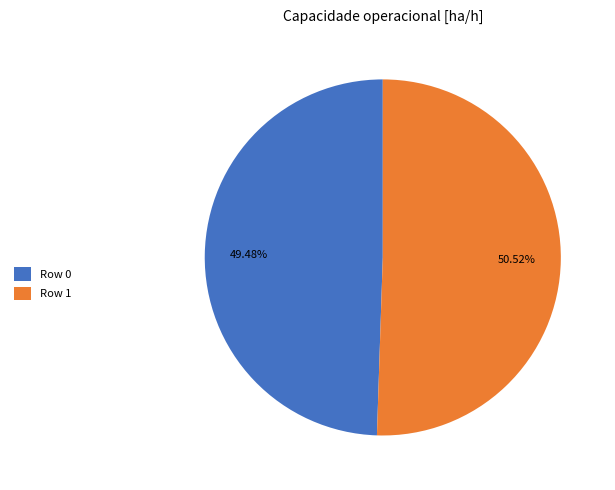

To the nearest percent, what is the difference between the Row 1 and Row 0 slice percentages?

1%